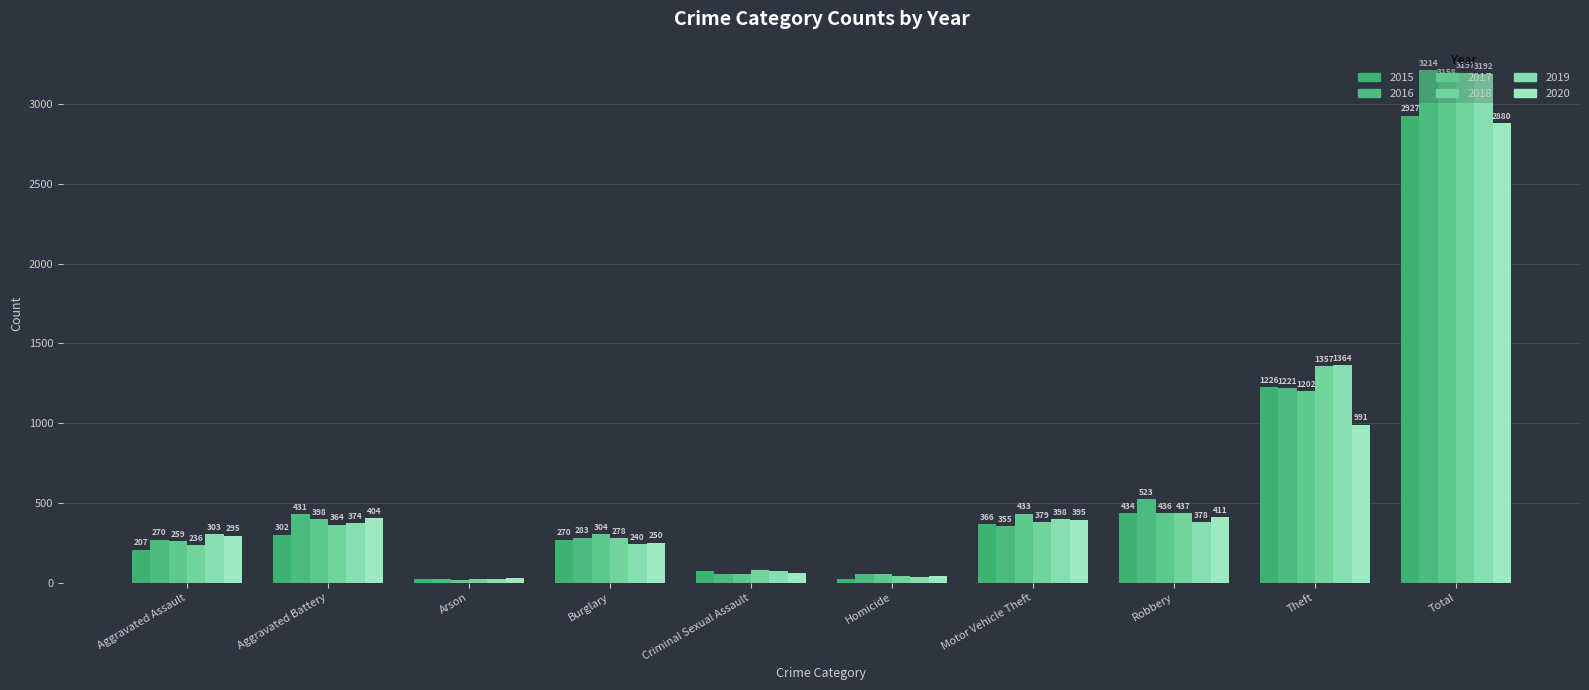

Which series has the largest total across all categories?

2016